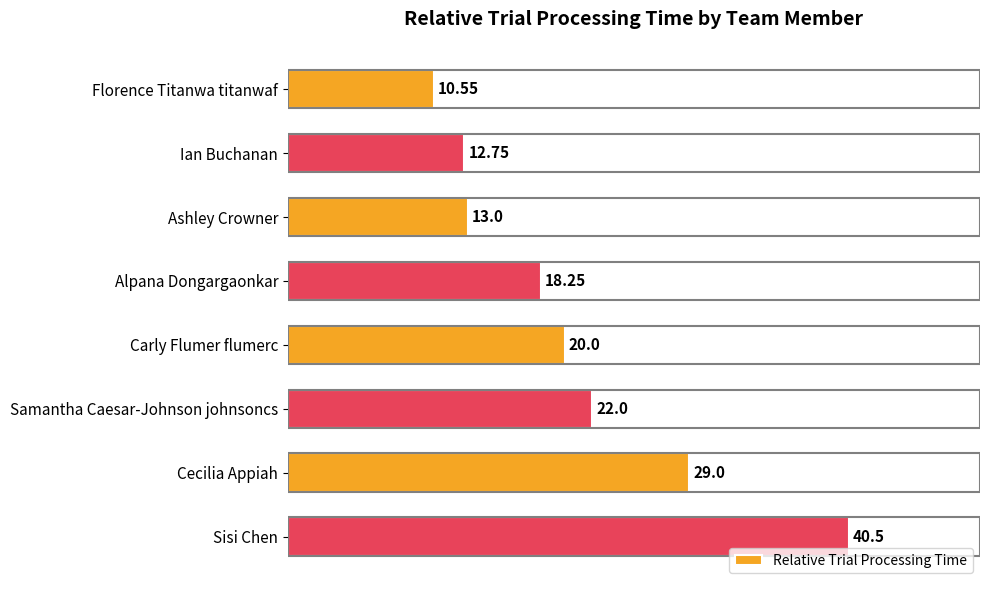

What is the minimum value shown in the chart?

10.6